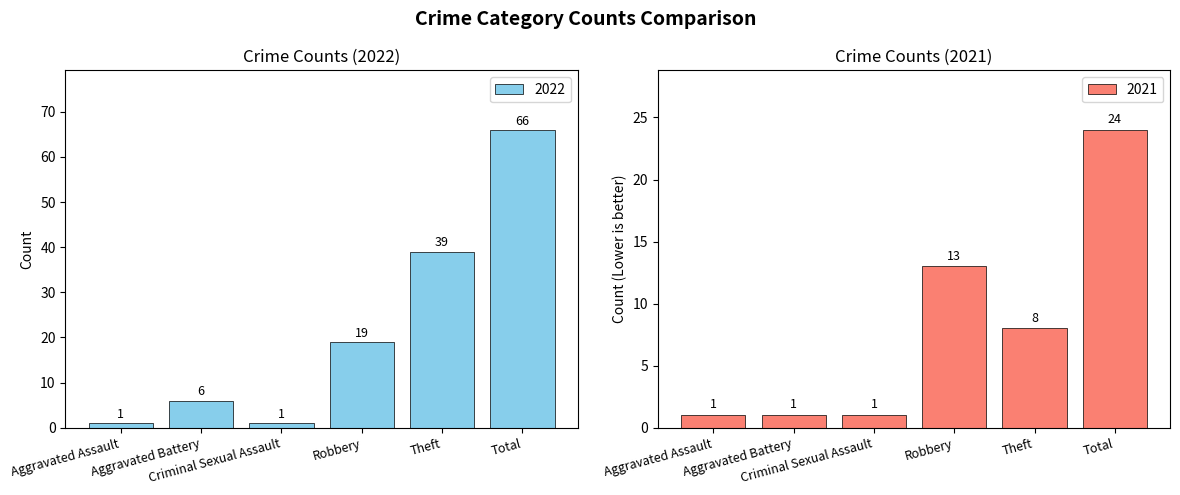

What are all the series names shown in the legend?

2022, 2021